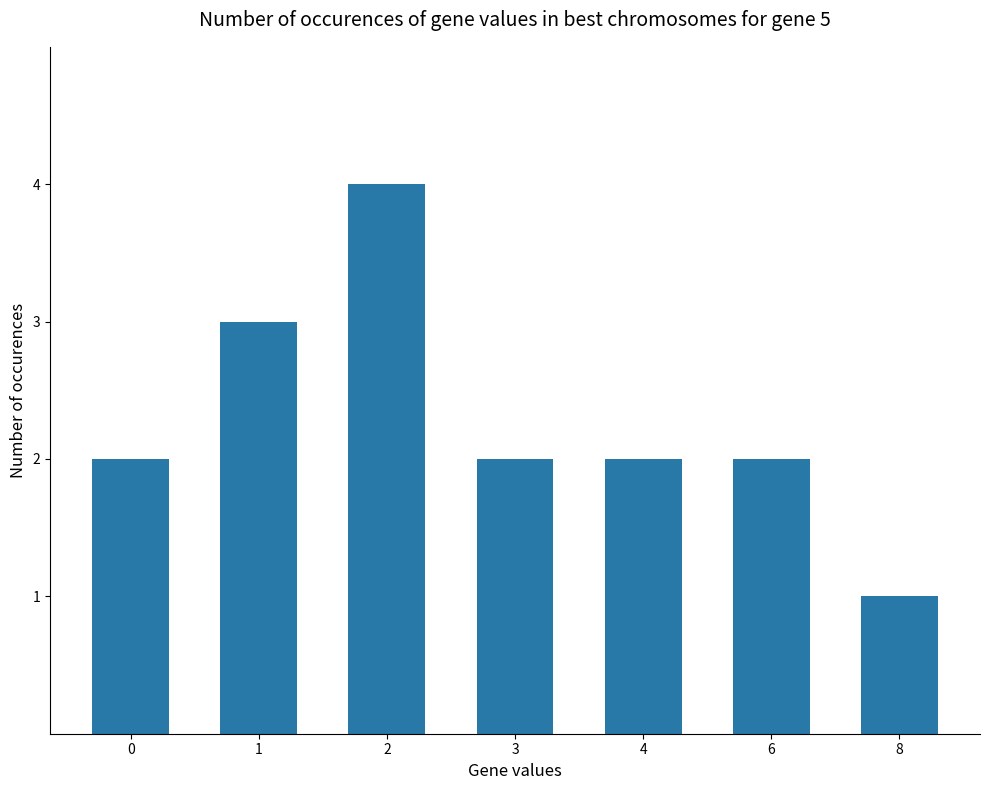

Which category has the lowest value across all series?

8